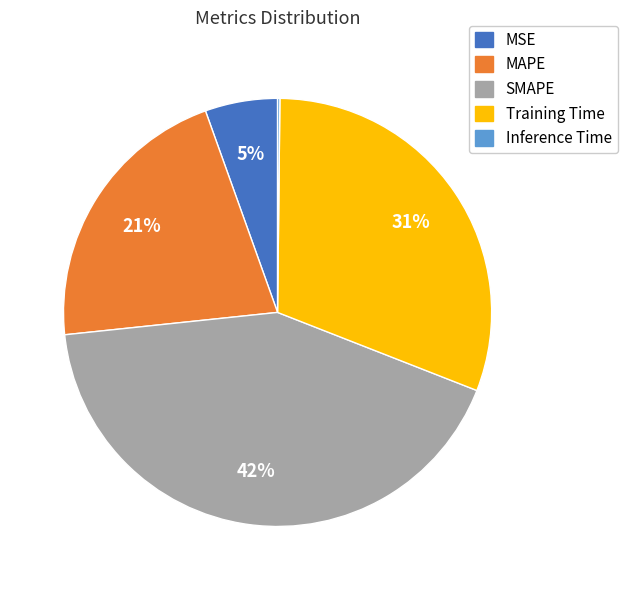

Is it true that Training Time is 46% of the pie?

False